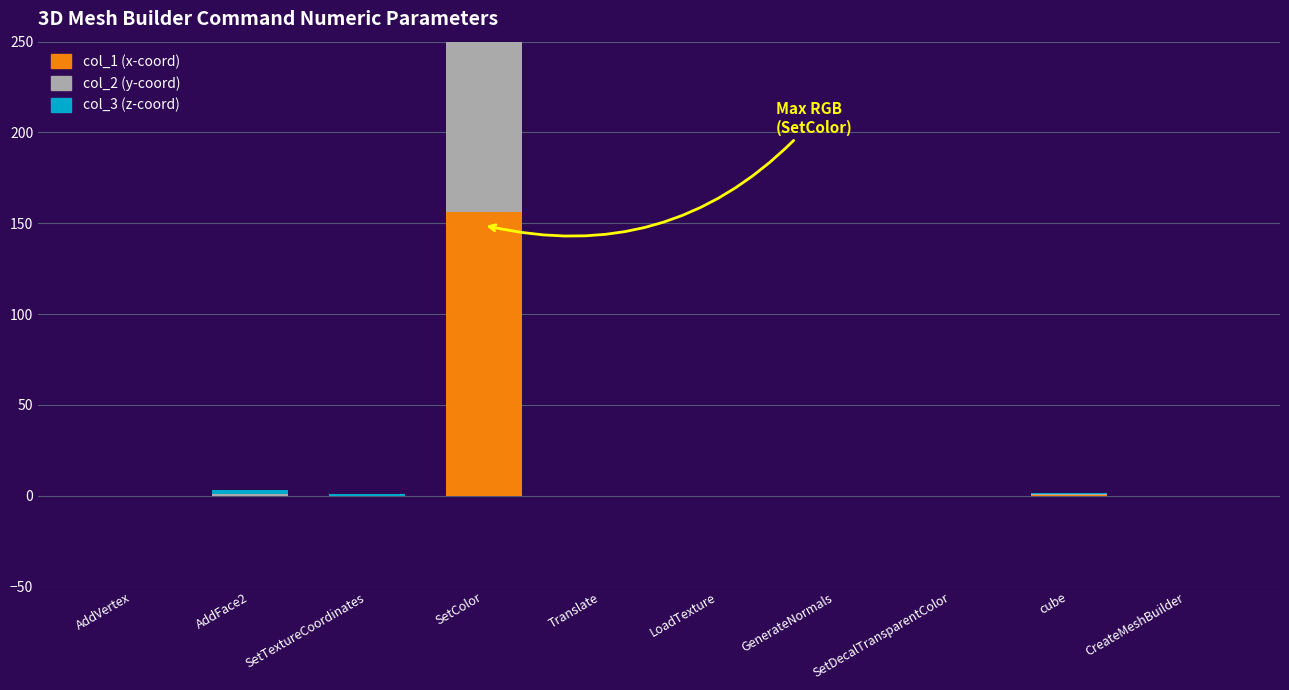

List the series in order of their peak value, lowest first.

col_2 (y-coord), col_3 (z-coord), col_1 (x-coord)